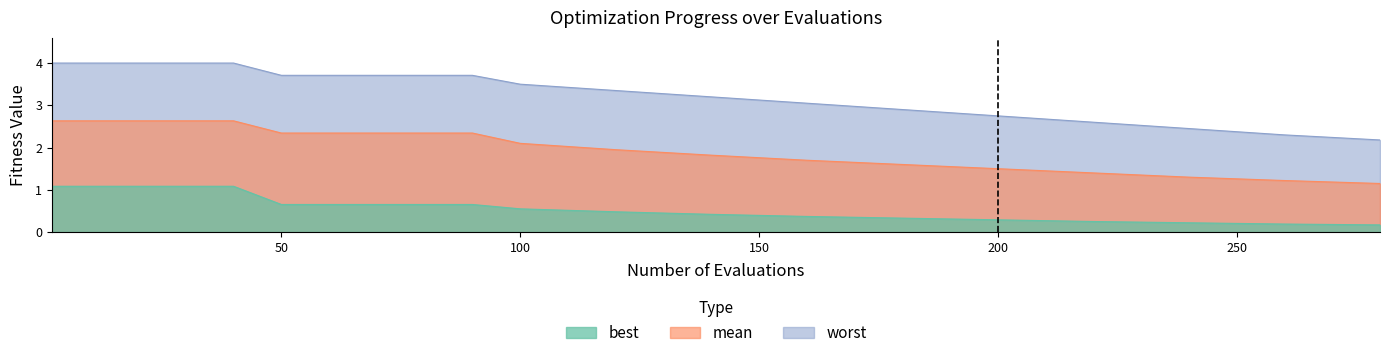

What is the greatest value displayed?

4.0